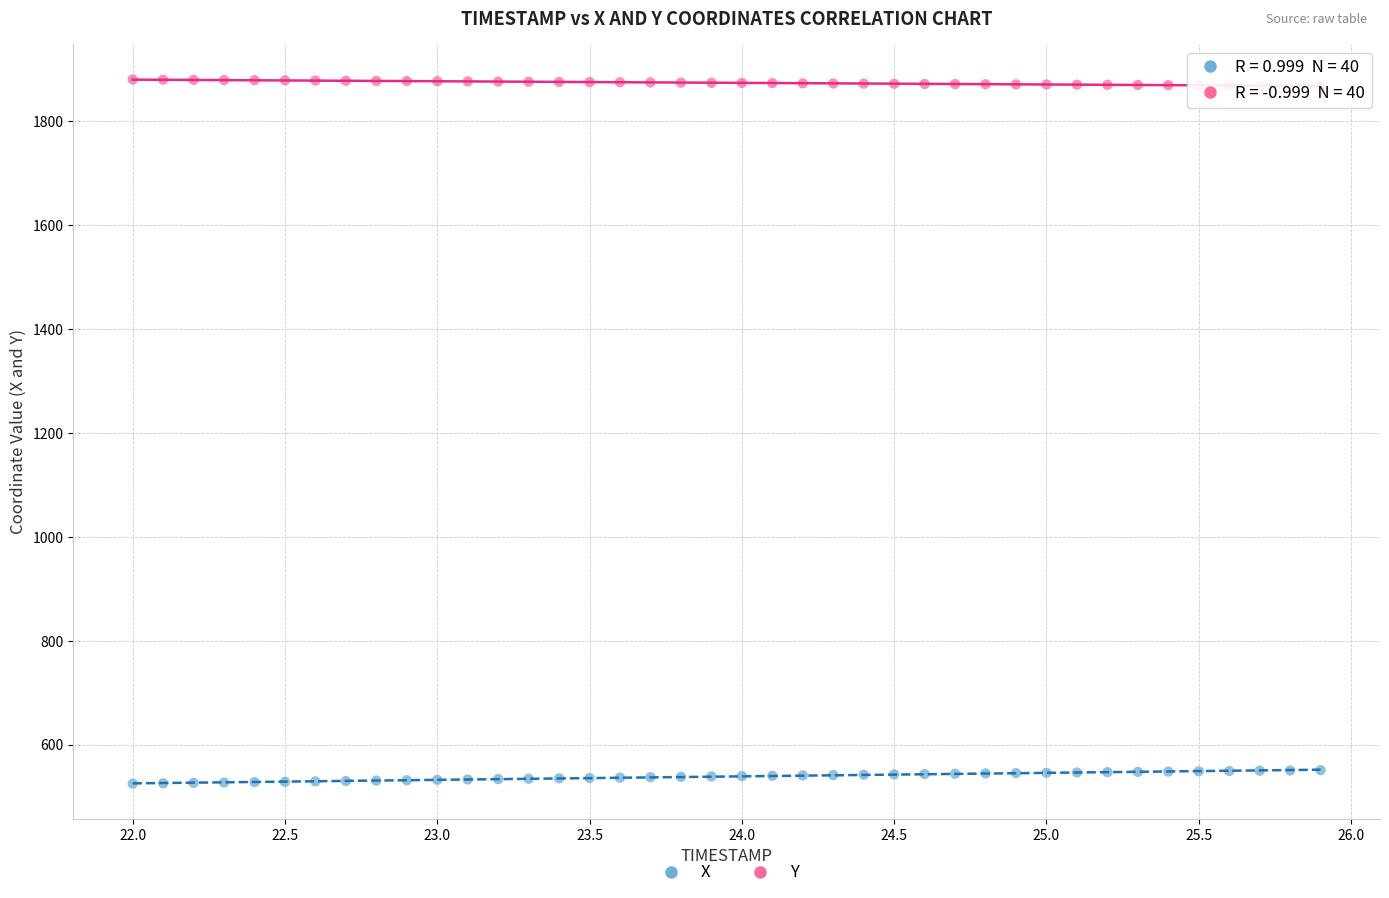

Across all data points, what is the range of Y values (max minus min)?

1355.7